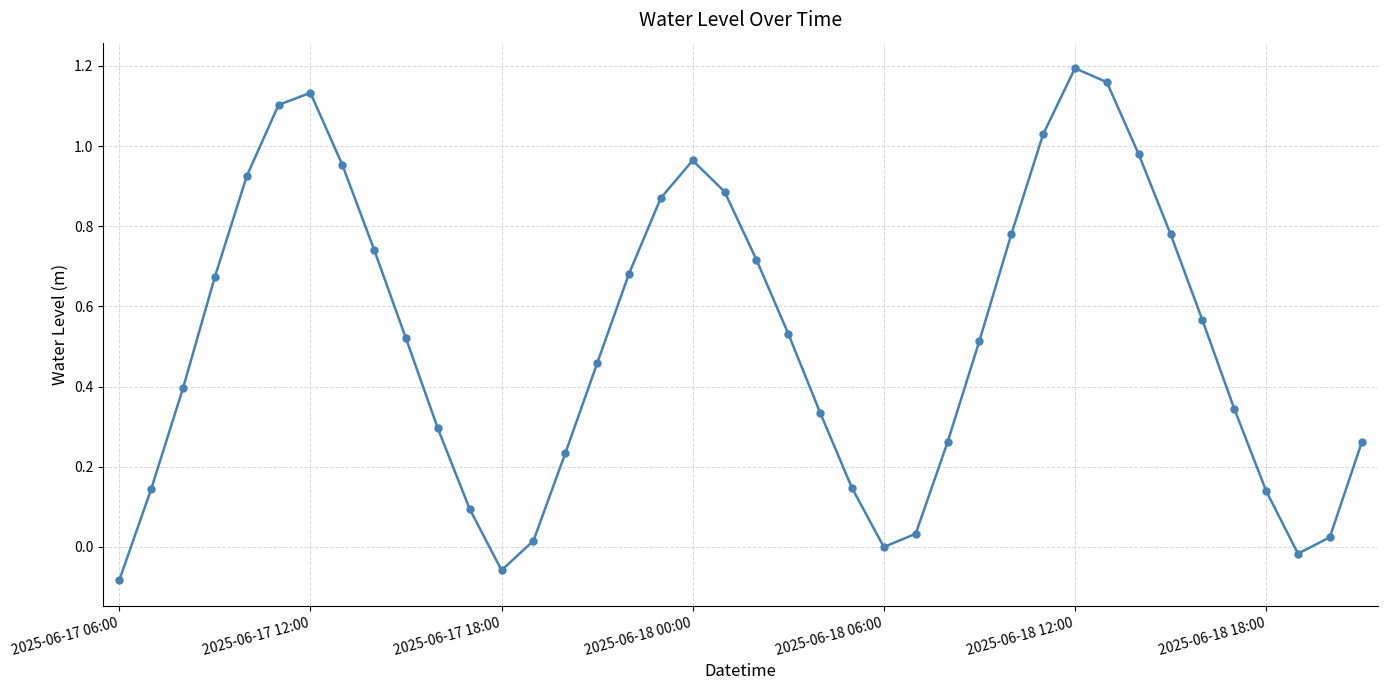

True or false: there are more than 2 points higher than both neighbors.

True